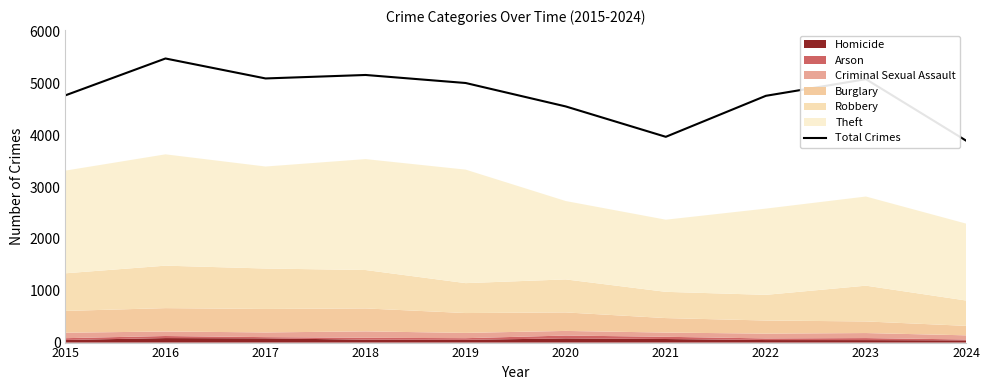

How many data points are less than 5008?

5